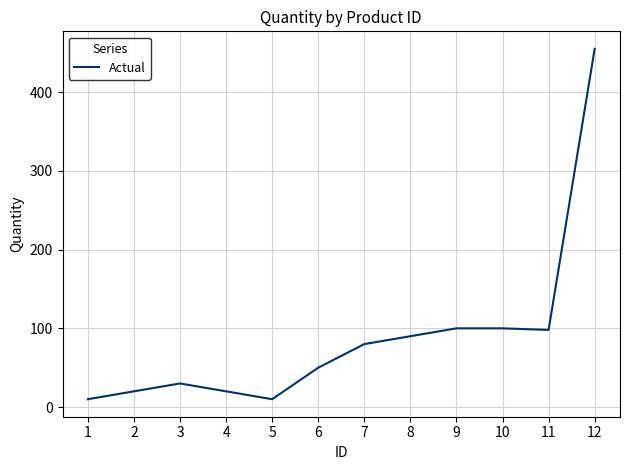

Which category has the highest value across all series?

12